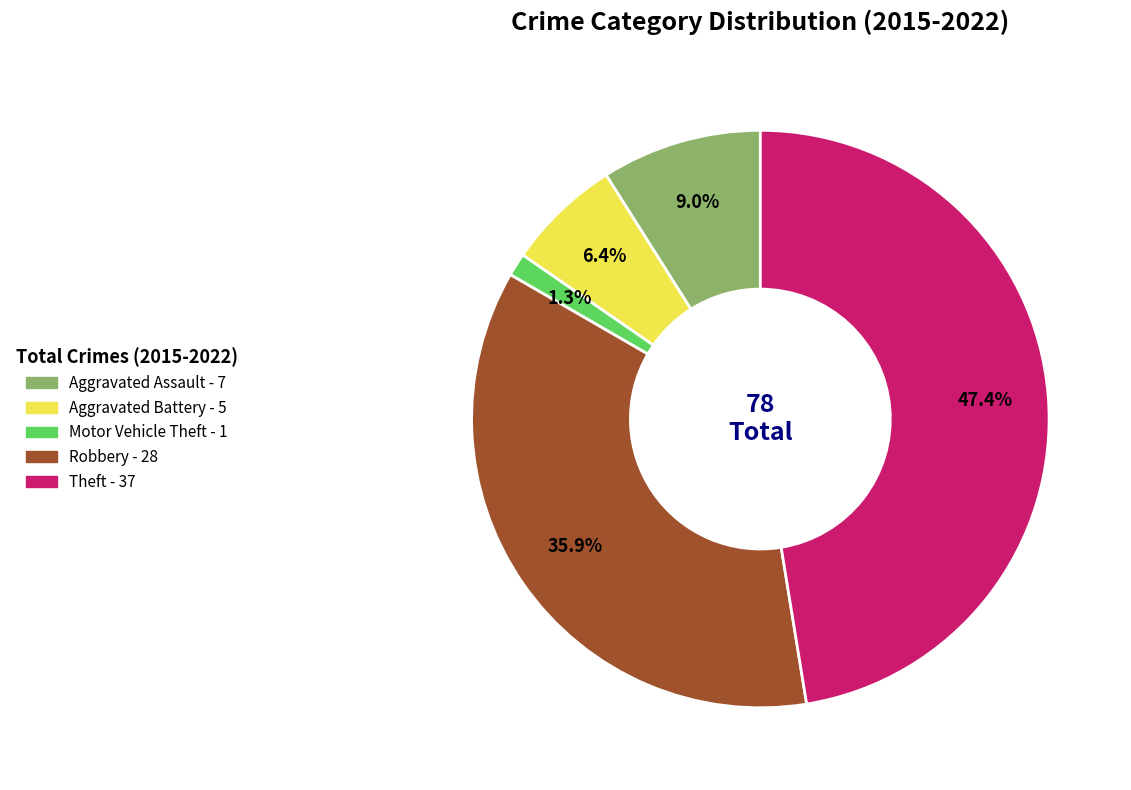

Which category has the biggest portion of the pie?

Theft